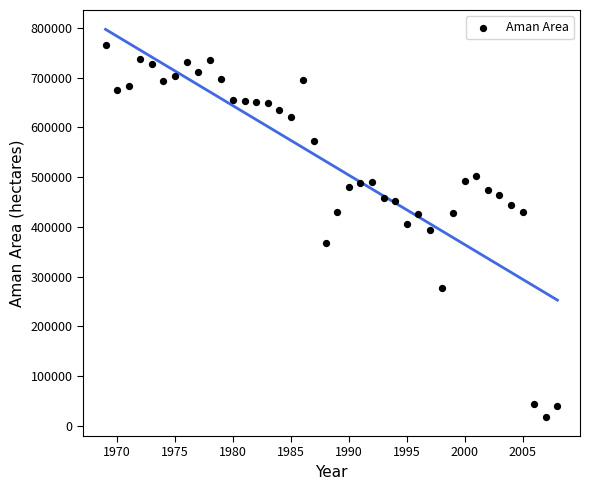

What is the range of X values (max minus min)?

39